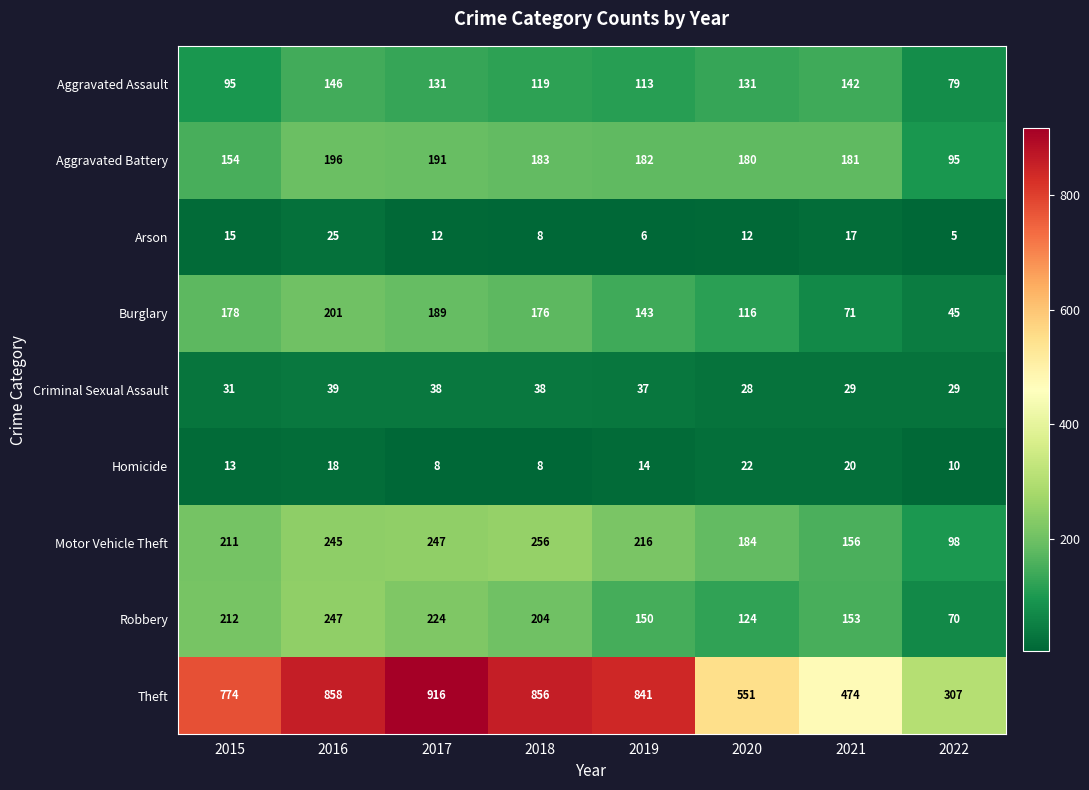

At how many categories does at least one series exceed 185?

8